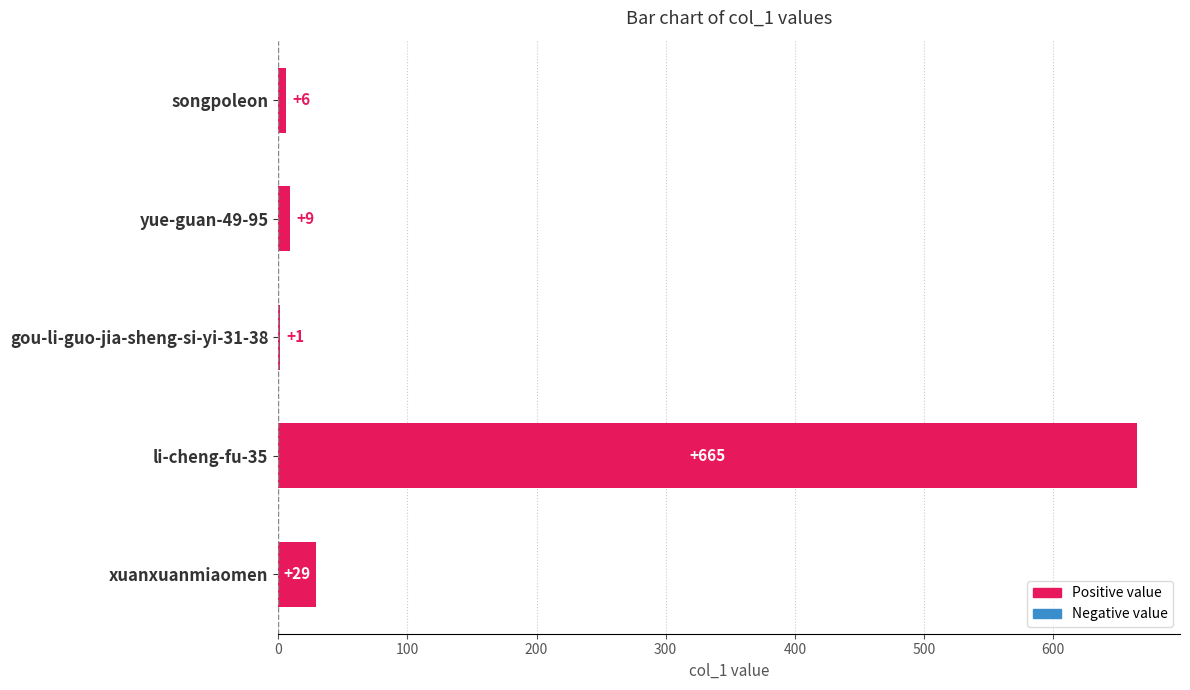

Which label corresponds to the largest value in the chart?

li-cheng-fu-35